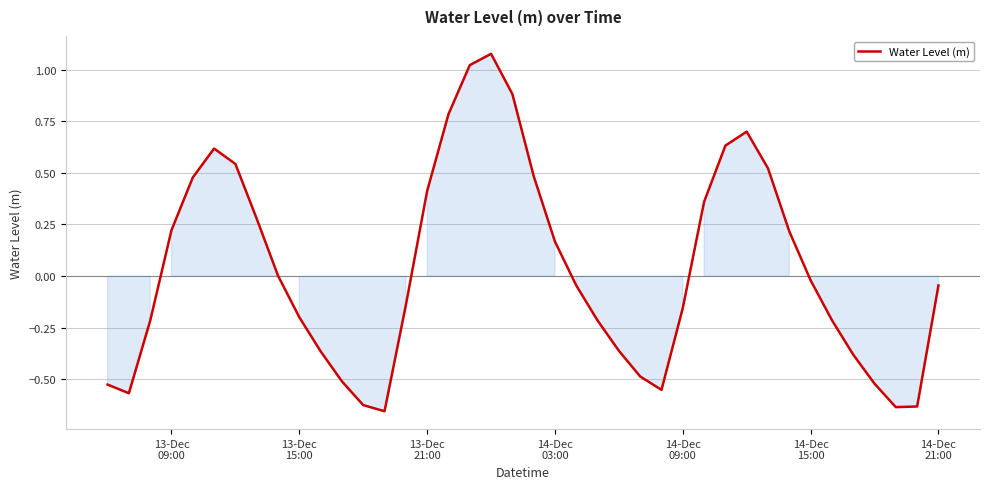

What is the difference between the maximum and minimum values?

1.7